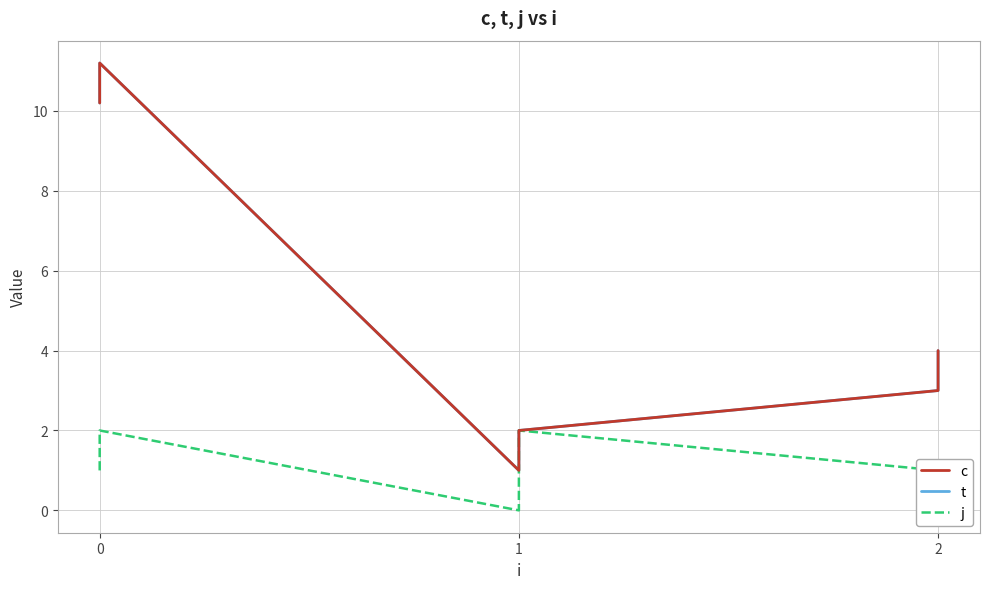

Rank the series by their maximum value, from highest to lowest.

c, t, j